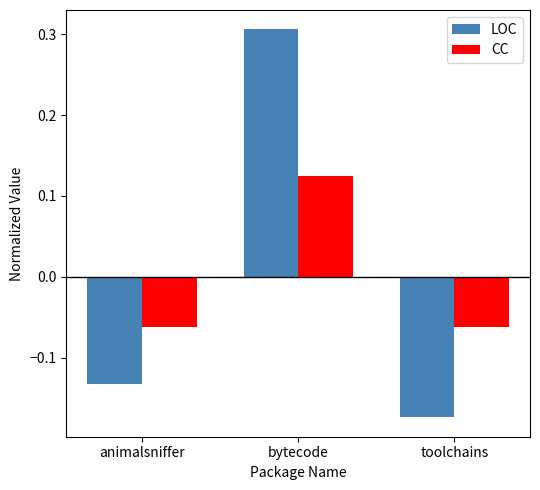

Is the value of LOC at toolchains greater than the value of CC at bytecode?

No